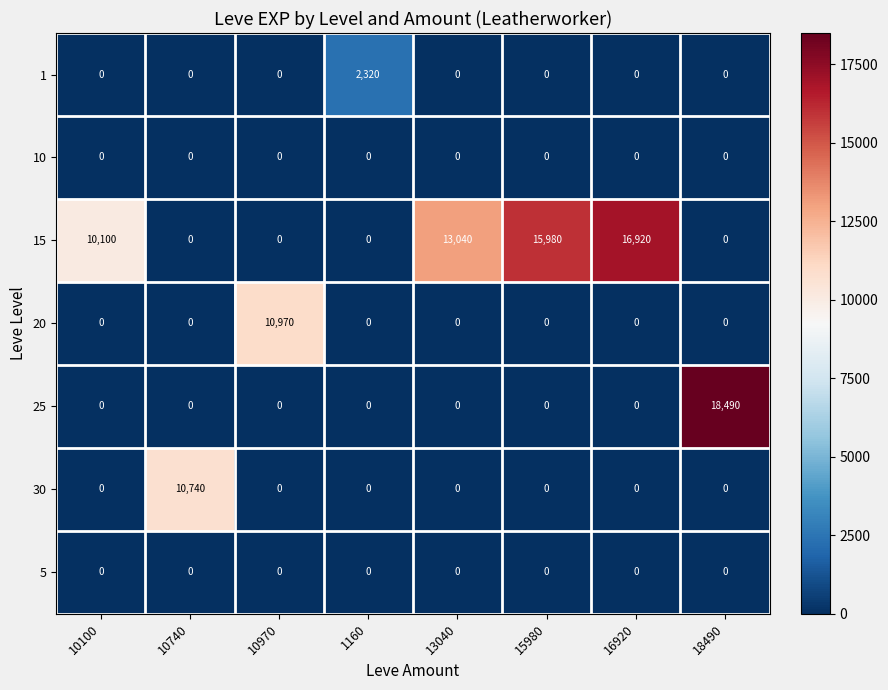

What is the greatest value displayed?

18490